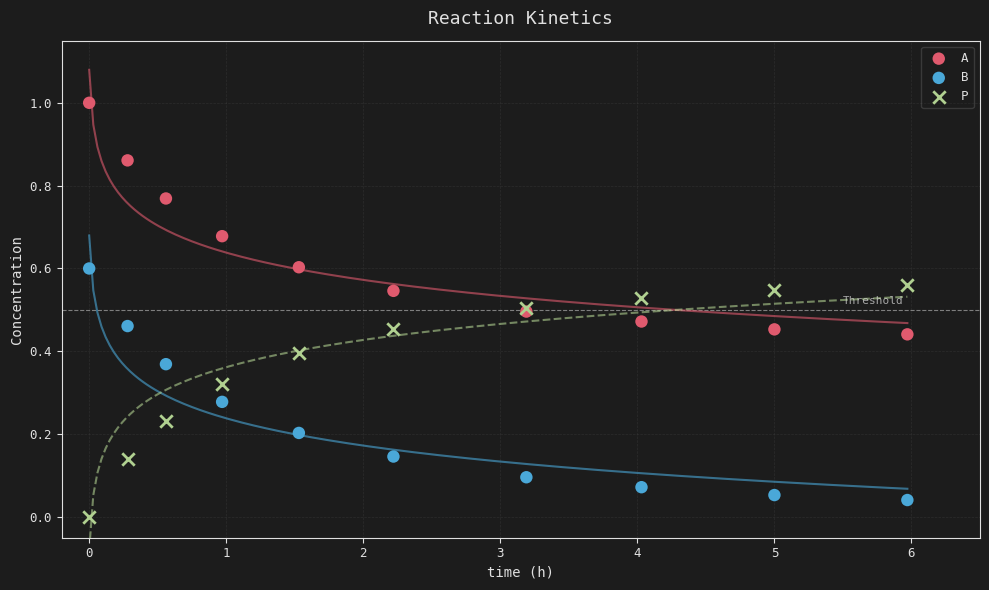

Which series contains the highest Y value?

A